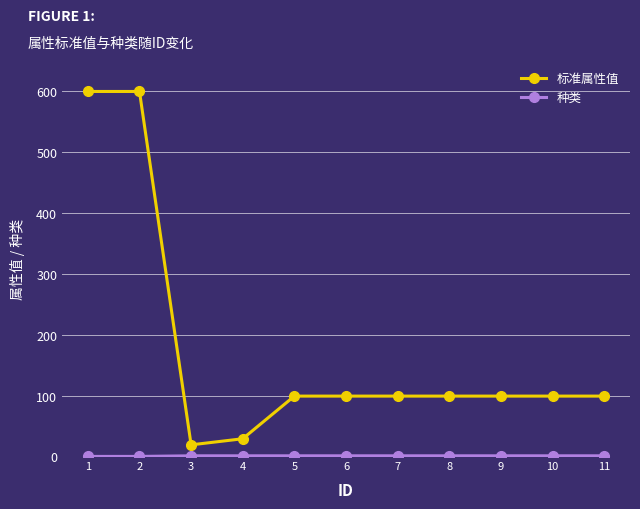

What is the greatest value displayed?

600